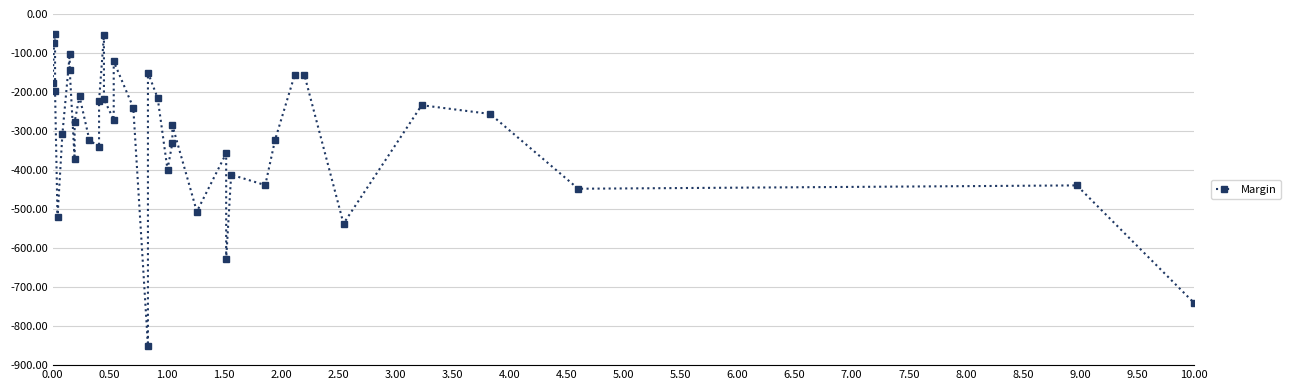

True or false: the data shows -388.0 at 35.

False